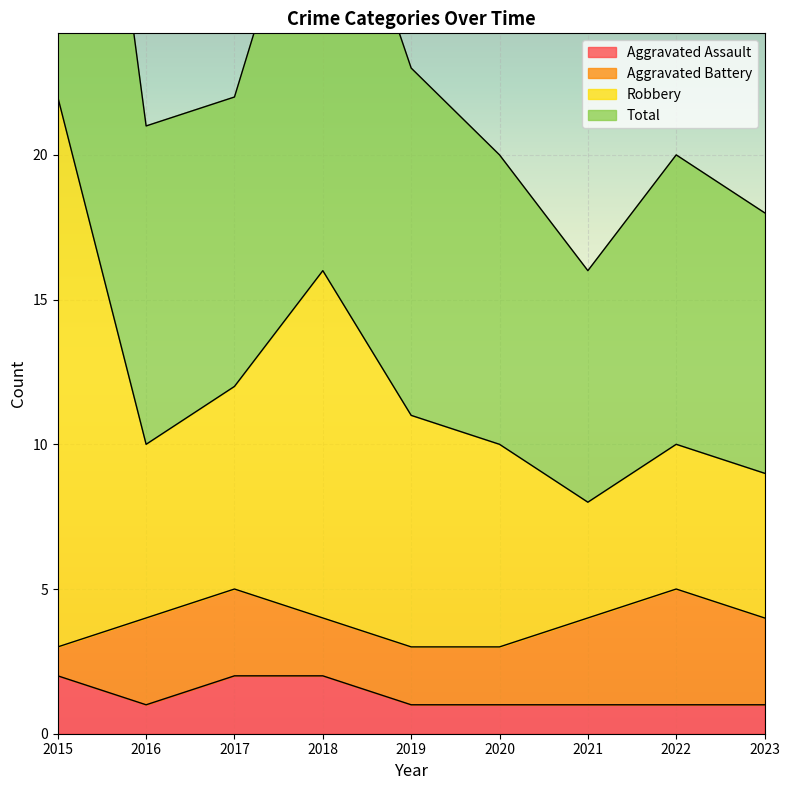

True or false: Aggravated Assault and Robbery intersect in this chart.

False